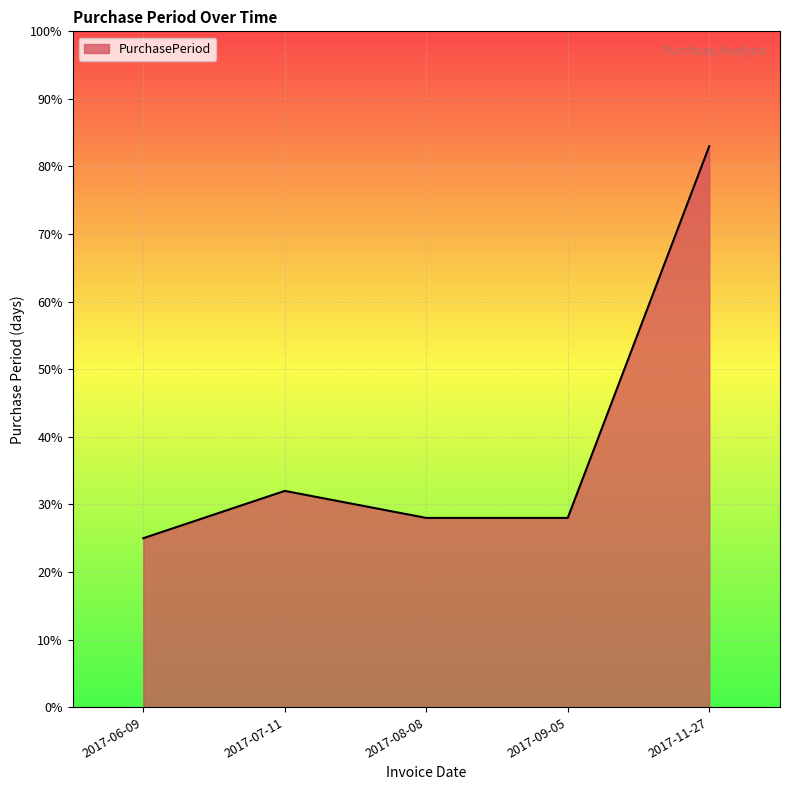

What position from the right is 2017-09-05?

2